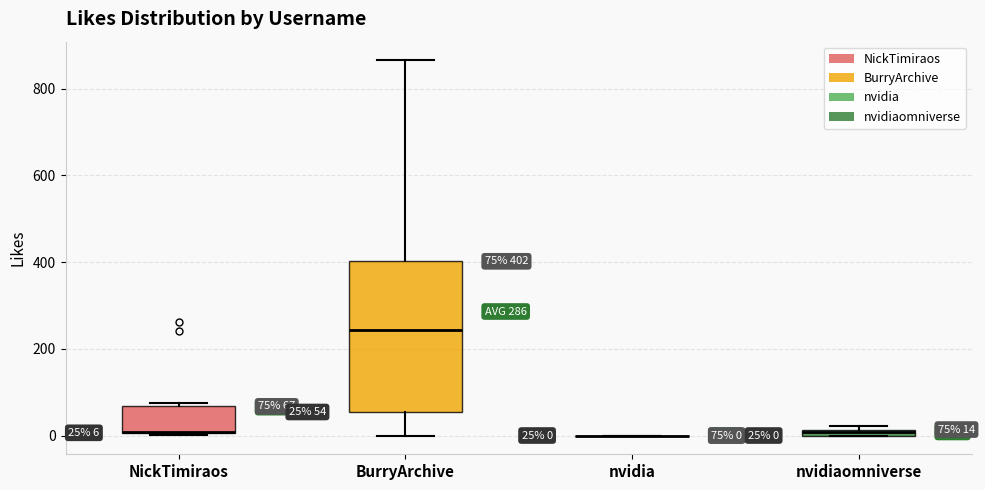

Comparing the boxes themselves (not the whiskers), which one is the tallest?

BurryArchive